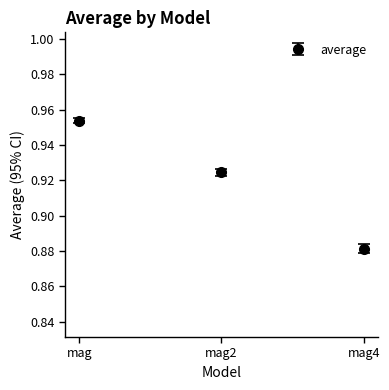

Rank the categories by value from highest to lowest.

mag, mag2, mag4